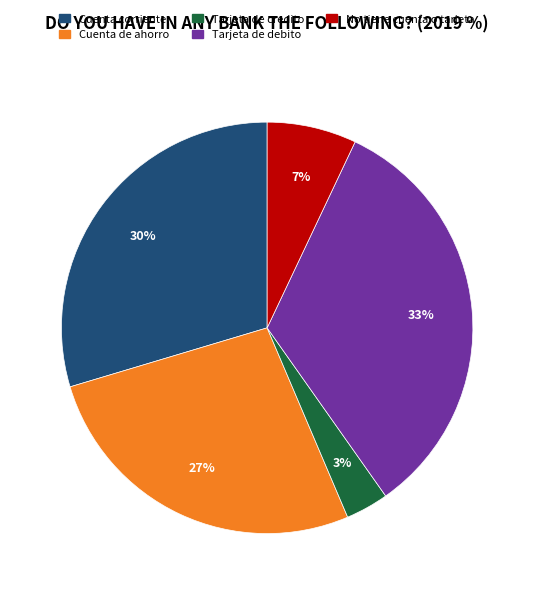

Is there any slice that represents more than half of the pie?

No